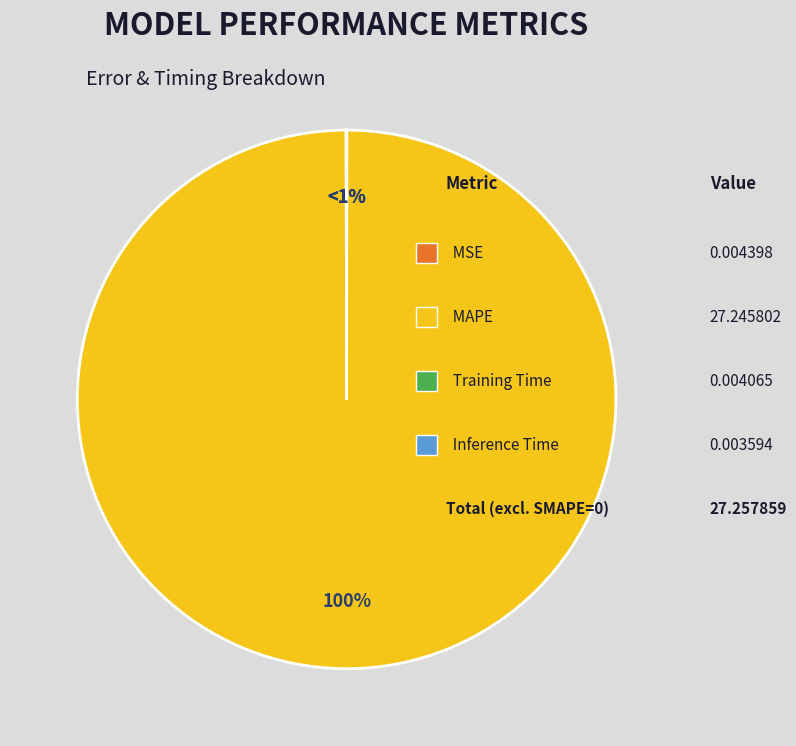

What portion of the pie excludes Inference Time?

100.0%